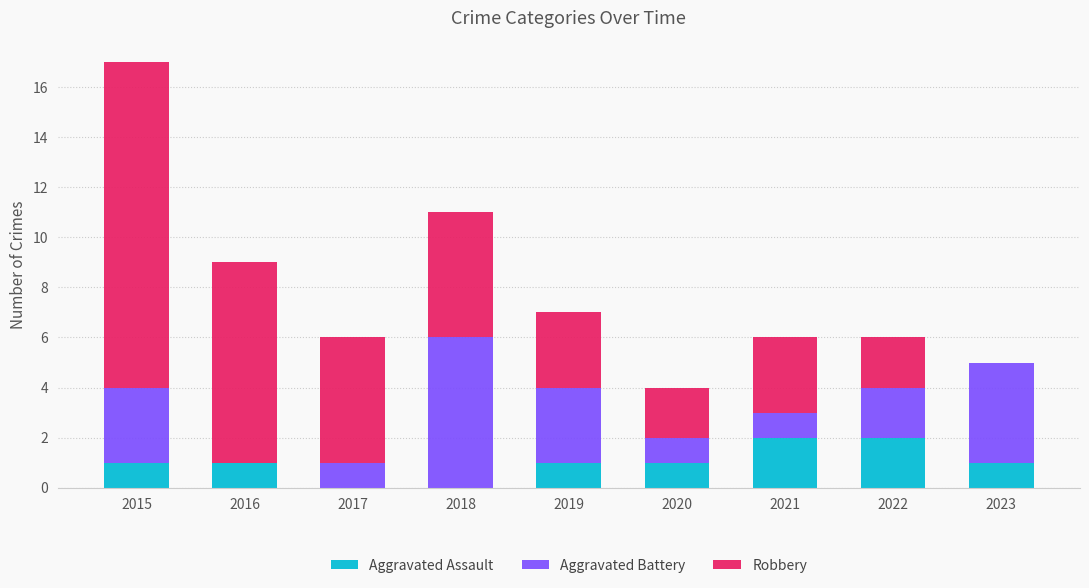

What is the total value across all series at 2018?

11